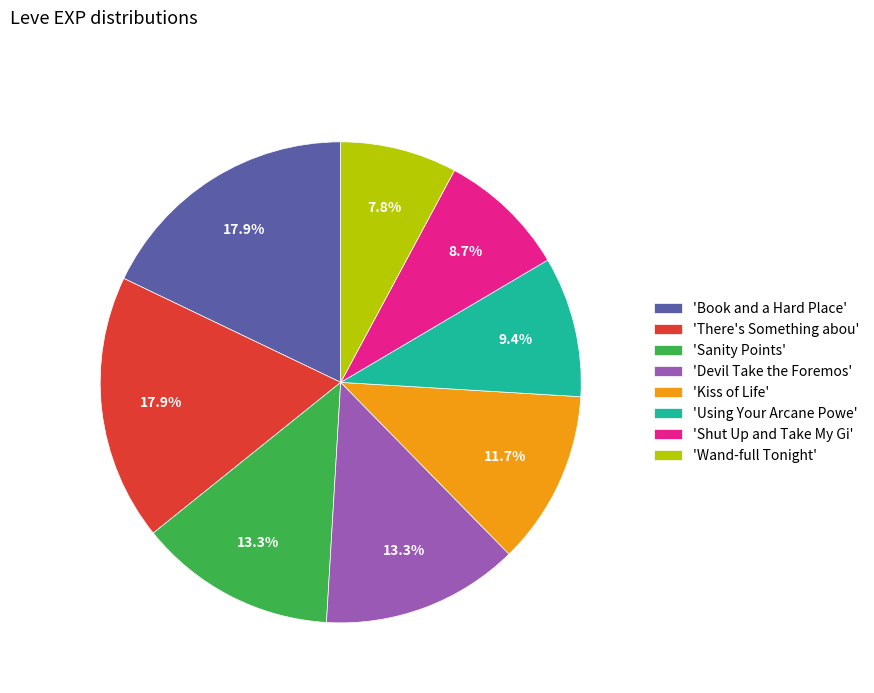

What is the smallest slice in the pie chart?

'Wand-full Tonight'